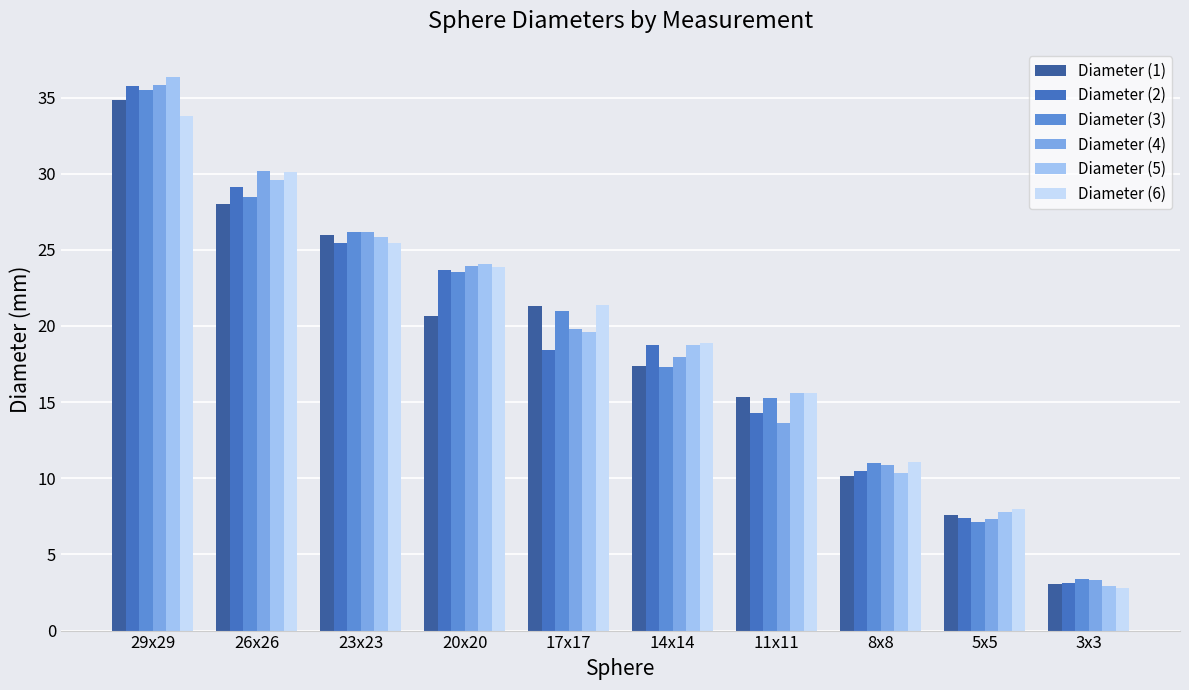

What is the greatest value displayed?

36.4